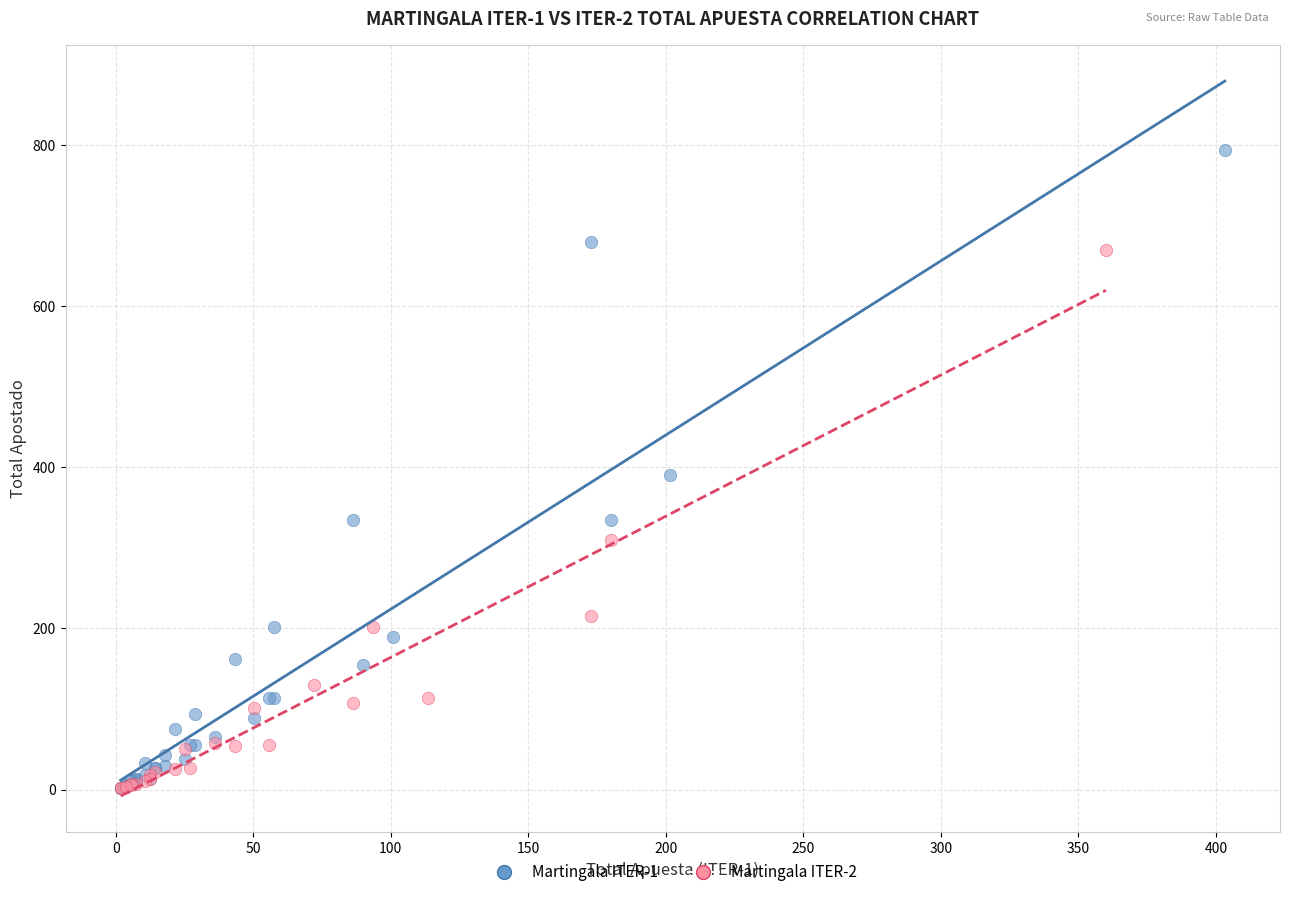

Which series has the largest Y range (max minus min)?

Martingala ITER-1